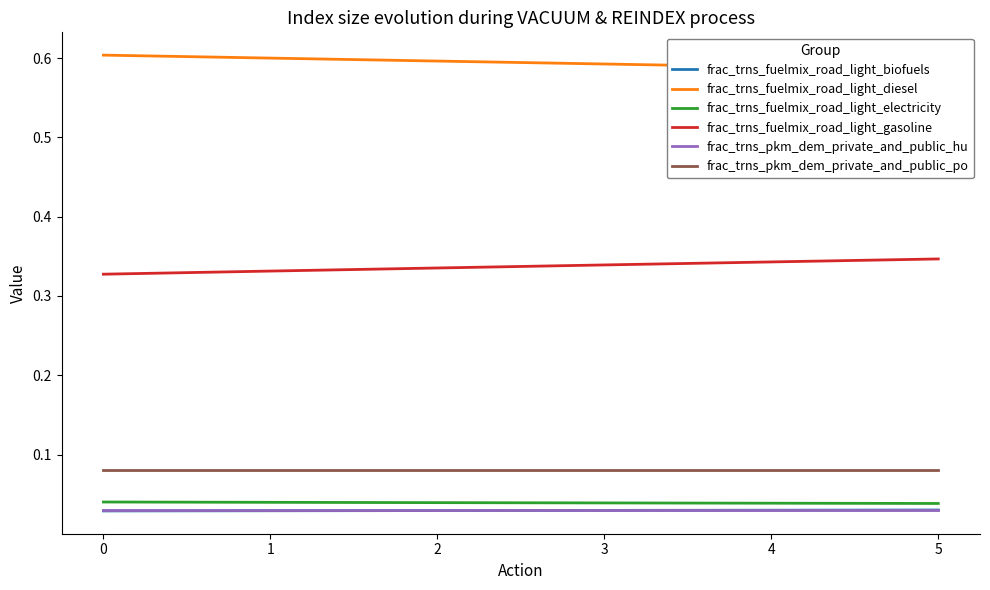

Rank the categories by frac_trns_fuelmix_road_light_diesel value from highest to lowest.

0, 1, 2, 3, 4, 5